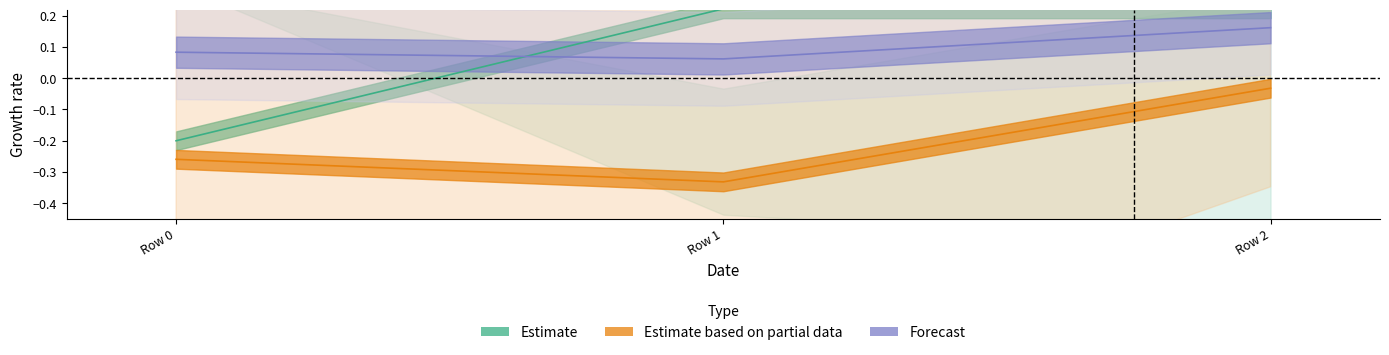

Which has a higher value, Row 2 or Row 1?

Row 2